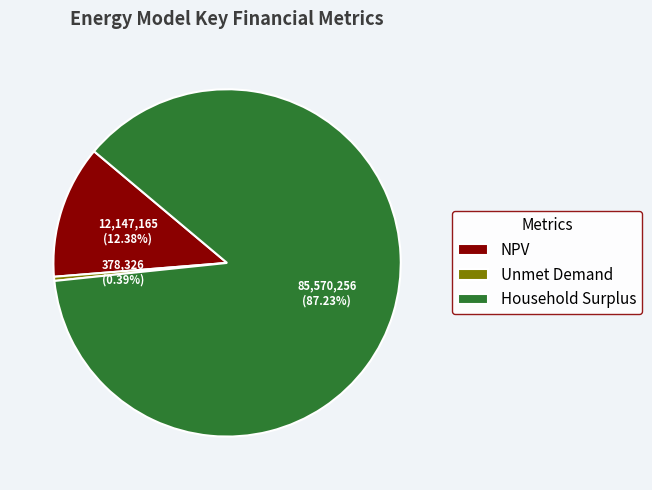

What is the ratio of the value at Household Surplus to the value at NPV?

7.0